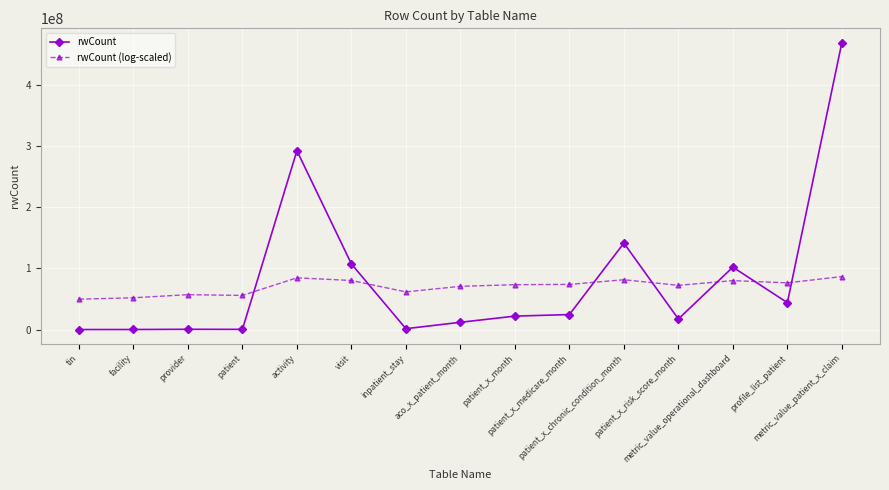

Where do rwCount (log-scaled) and rwCount first cross each other?

patient and activity